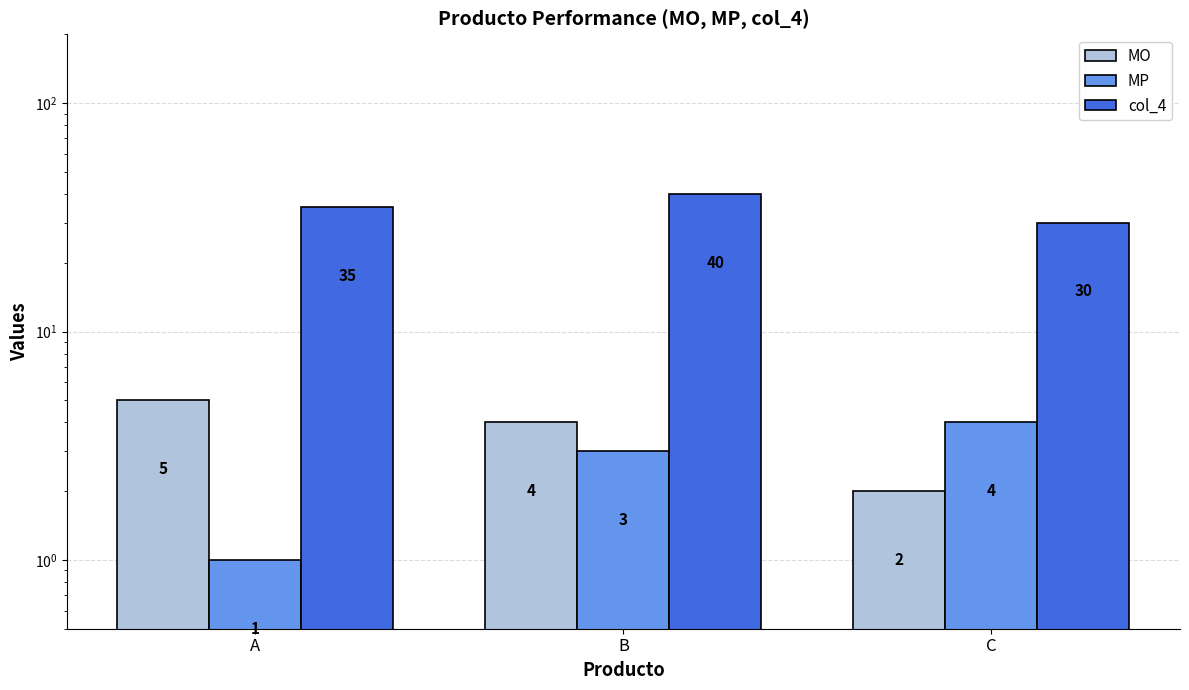

Which series changed the most between B and C?

col_4